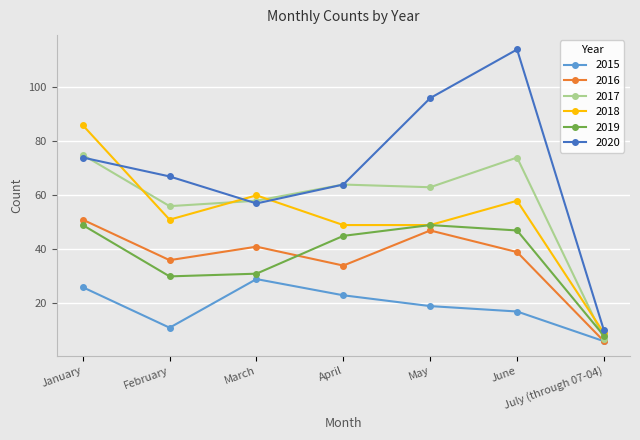

Rank the series at June from highest to lowest value.

2020, 2017, 2018, 2019, 2016, 2015